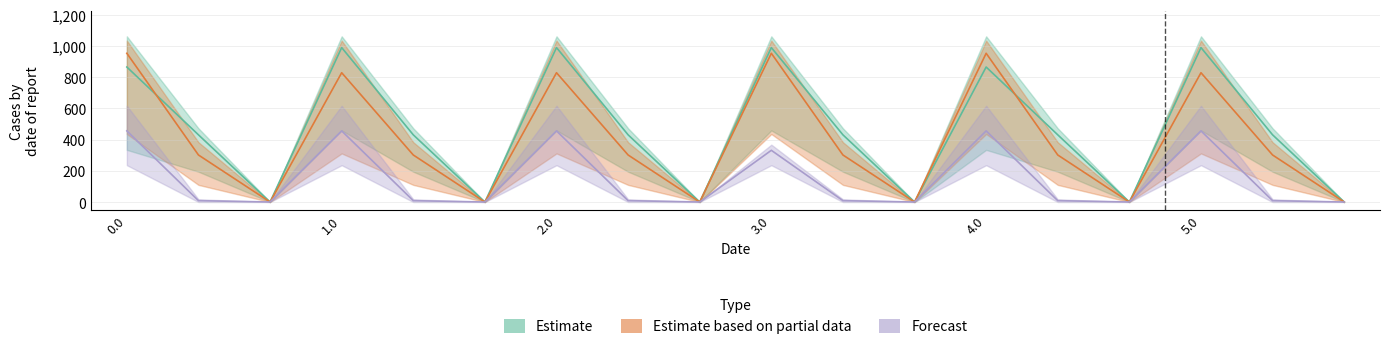

At 0.0, list the series in order from smallest to largest.

Forecast, Estimate, Estimate based on partial data